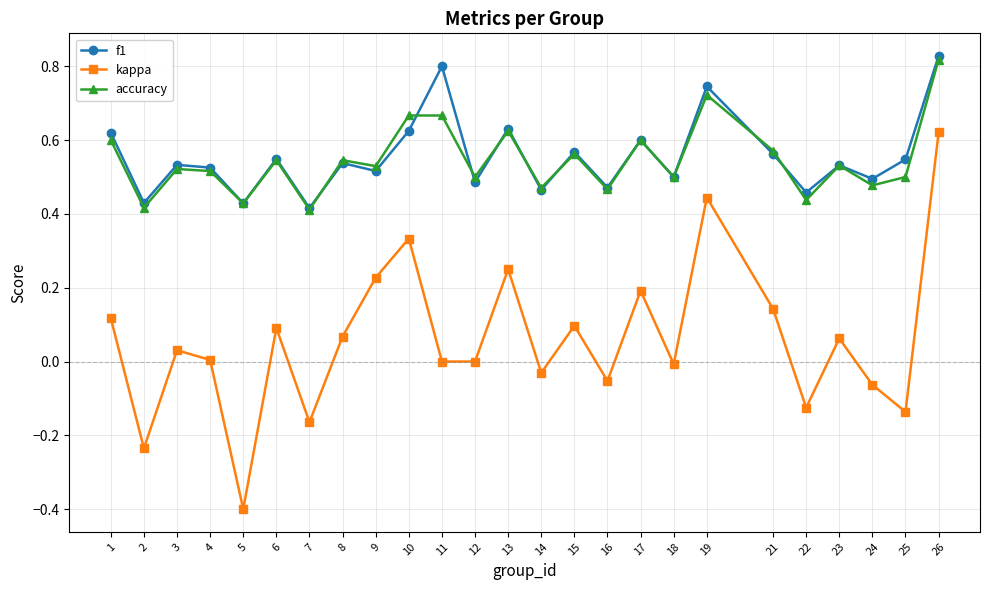

Is it true that accuracy equals 0.3 at 19?

False